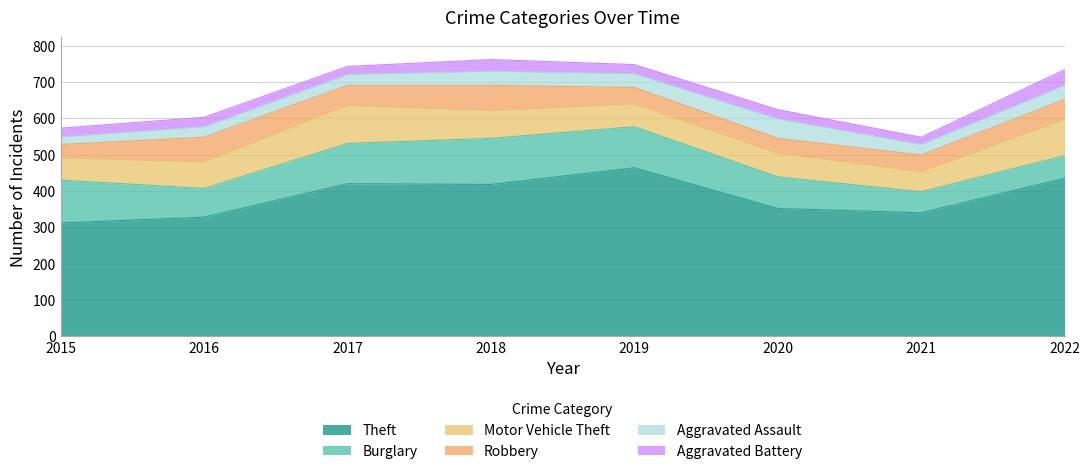

Which series has the largest range (max minus min)?

Theft